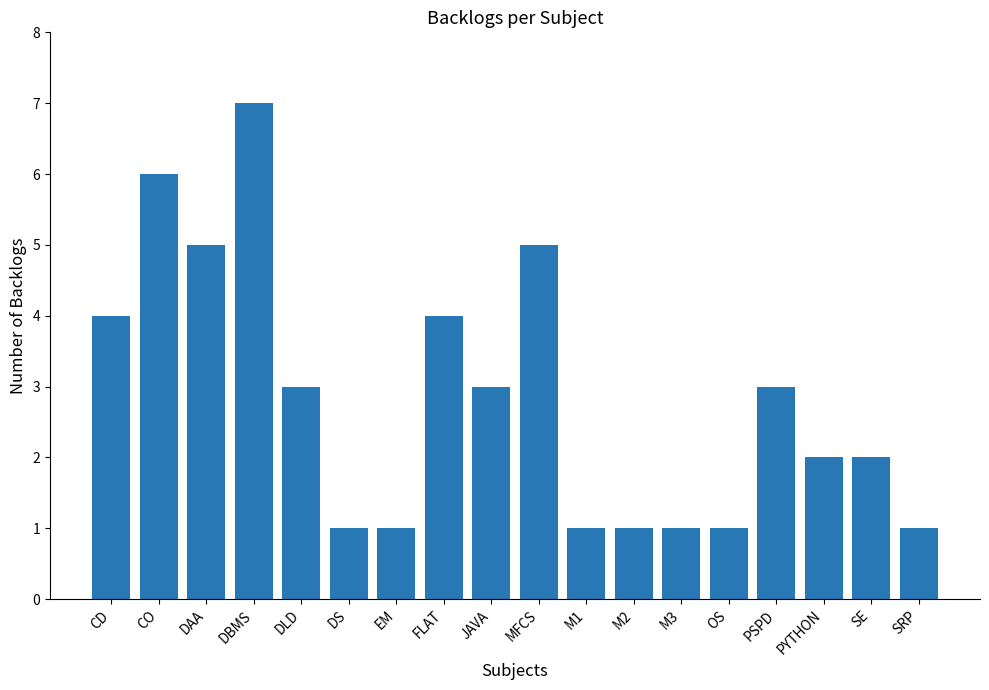

Are the bars grouped side by side (vs. stacked)?

No